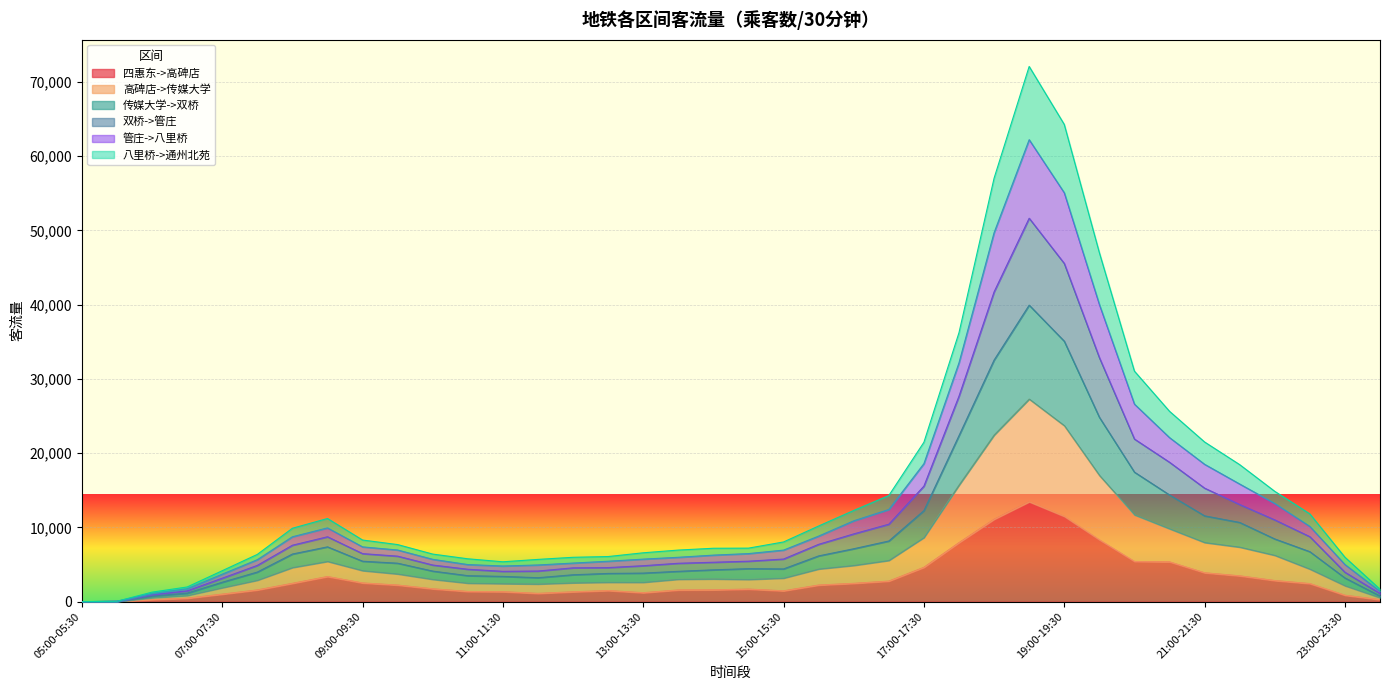

Is it true that 四惠东->高碑店 equals 1459 at 15:00-15:30?

True